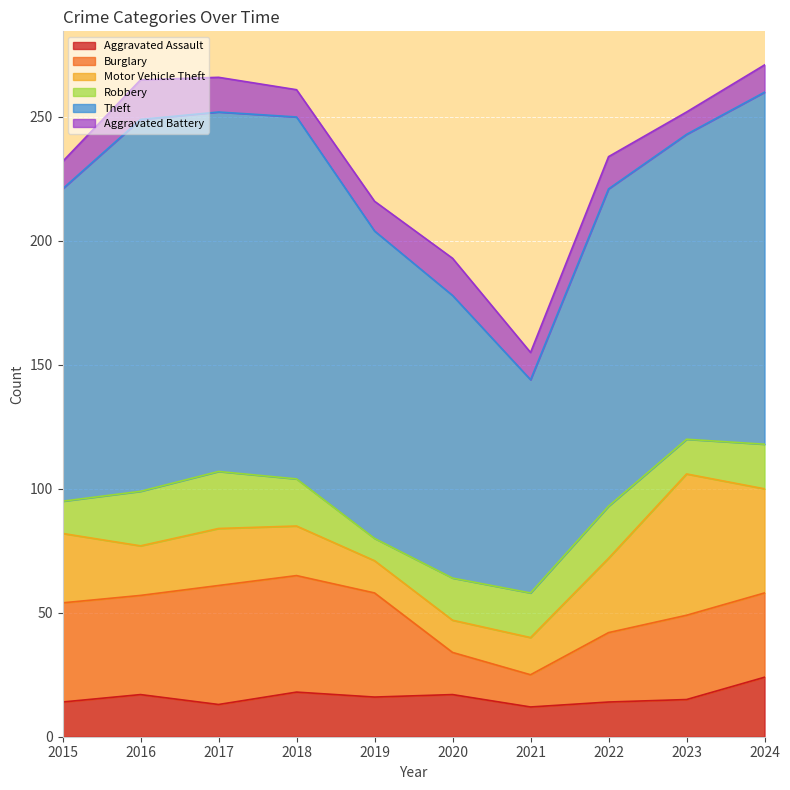

How many categories are shown in the chart?

10